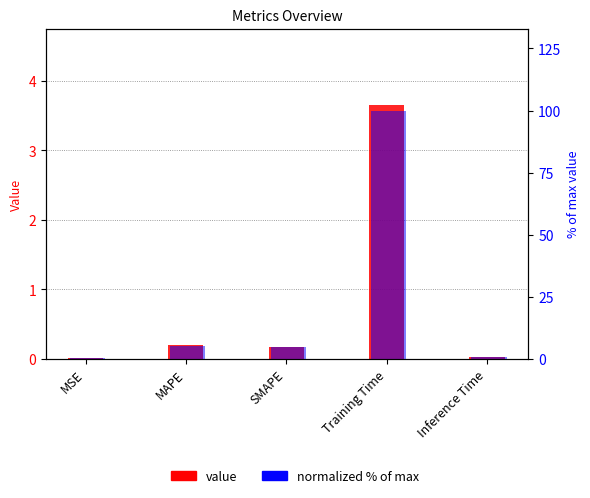

How many groups of bars are there?

5